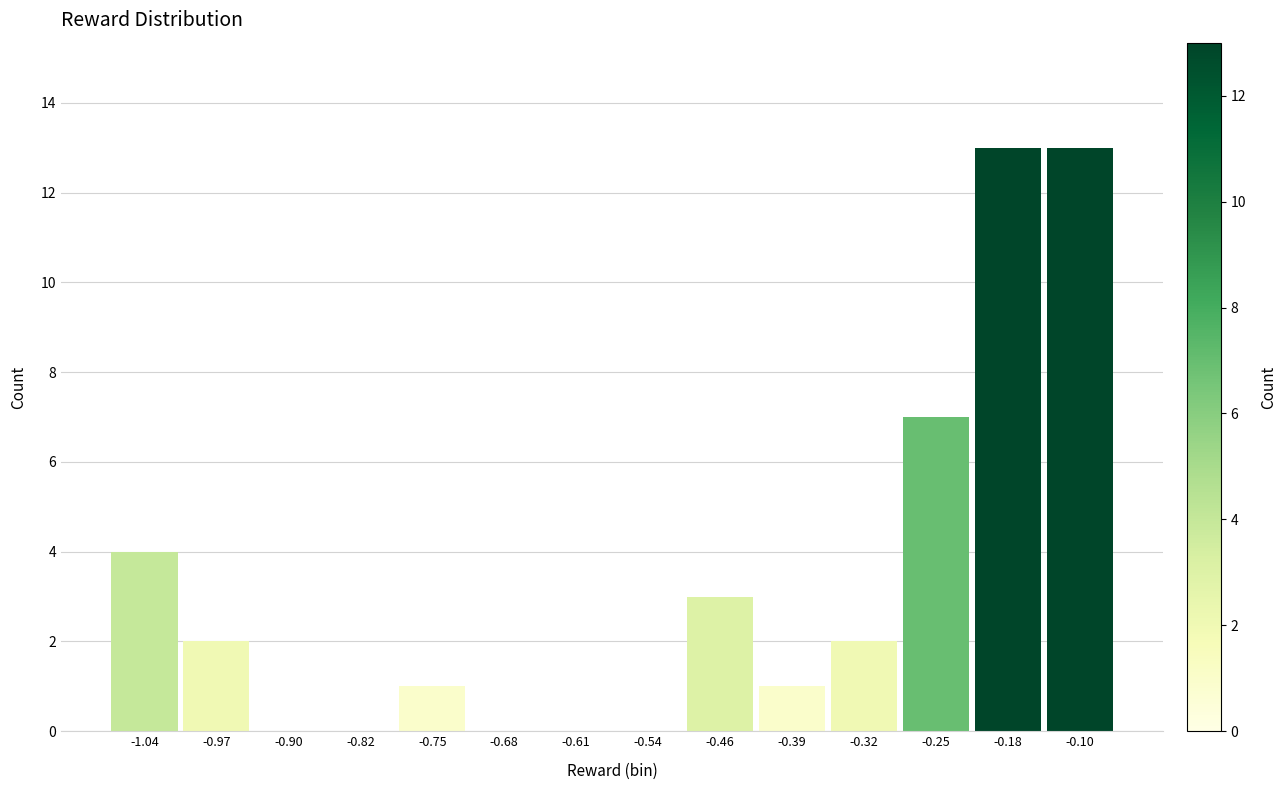

Reading left to right, extract all data points from this chart.

-1.04=4	-0.97=2	-0.90=0	-0.82=0	-0.75=1	-0.68=0	-0.61=0	-0.54=0	-0.46=3	-0.39=1	-0.32=2	-0.25=7	-0.18=13	-0.10=13